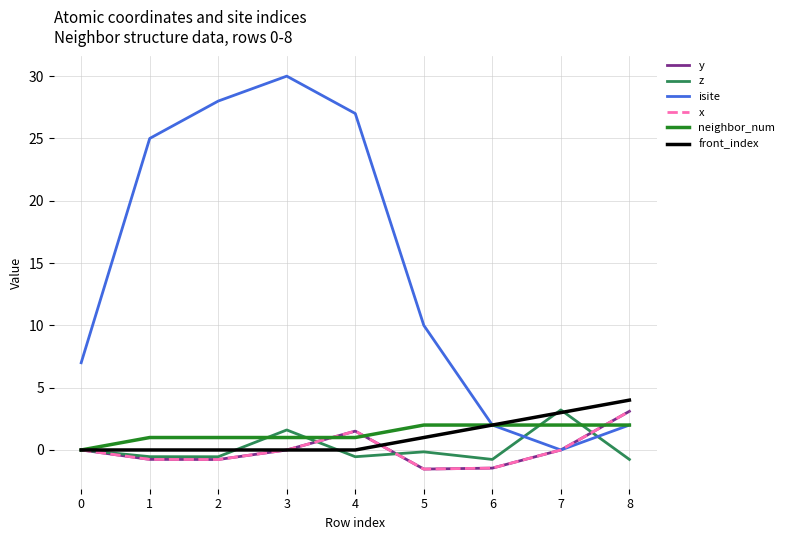

Reading left to right, what are all the values shown in this chart?

y: 0.0	-0.8	-0.8	0.0	1.5	-1.5	-1.5	0.0	3.1
z: 0.0	-0.5	-0.5	1.6	-0.5	-0.2	-0.8	3.2	-0.8
isite: 7.0	25.0	28.0	30.0	27.0	10.0	2.0	0.0	2.0
x: 0.0	-0.8	-0.8	0.0	1.5	-1.5	-1.5	0.0	3.1
neighbor_num: 0.0	1.0	1.0	1.0	1.0	2.0	2.0	2.0	2.0
front_index: 0.0	0.0	0.0	0.0	0.0	1.0	2.0	3.0	4.0